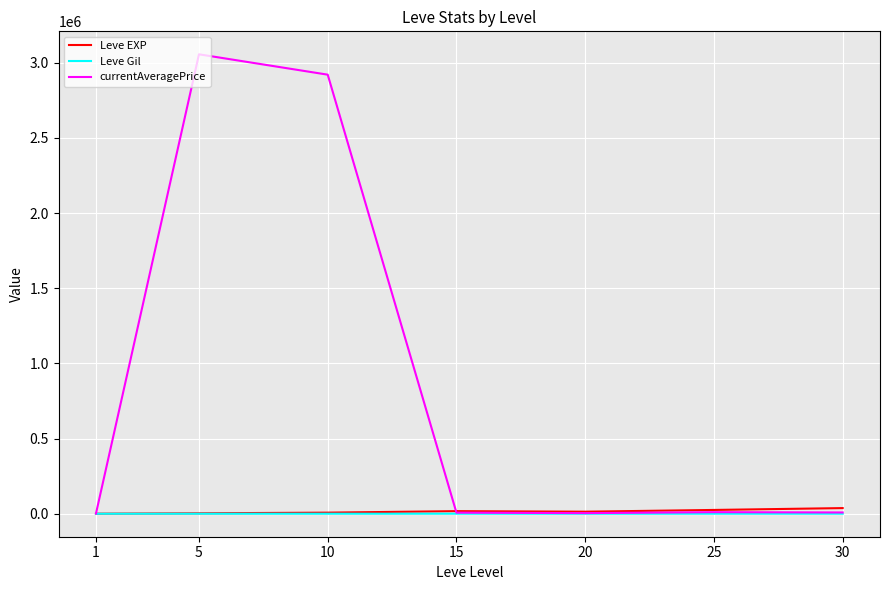

The value of currentAveragePrice at 10 is 2921163.7. True or false?

True